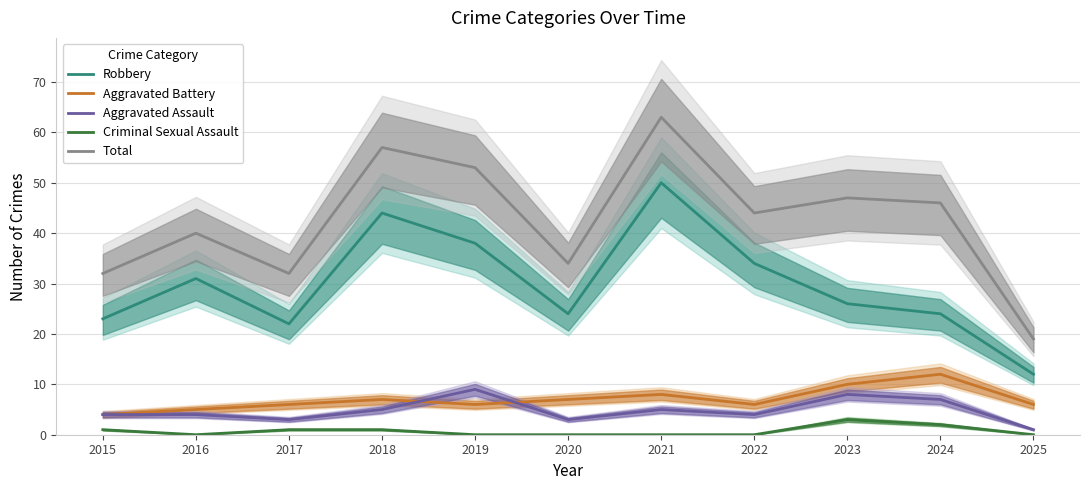

True or false: Total and Aggravated Assault cross at least once.

False